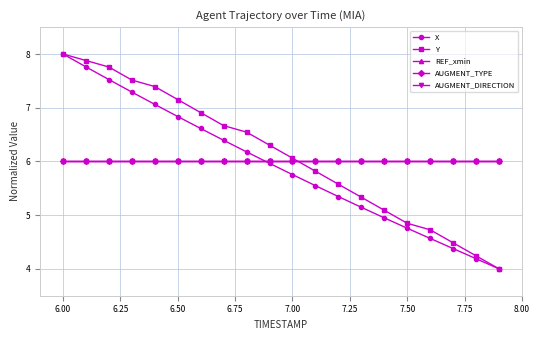

Where is REF_xmin nearest to the value 6?

6.00